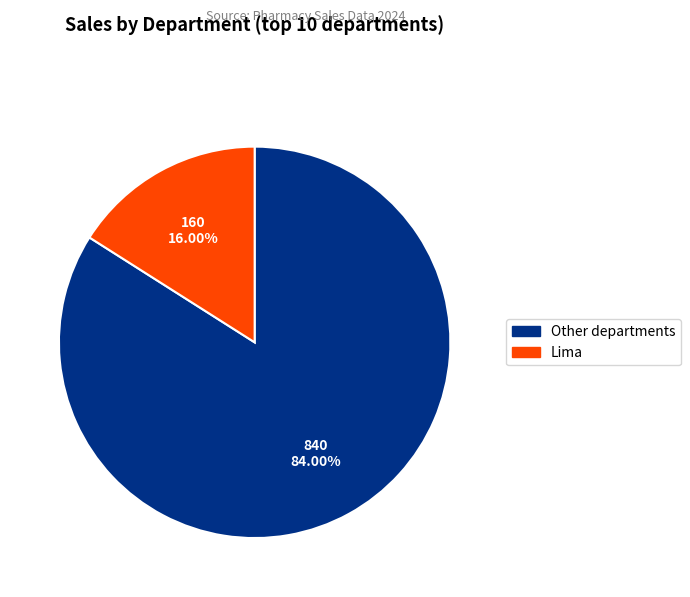

Is there any slice that represents more than half of the pie?

Yes